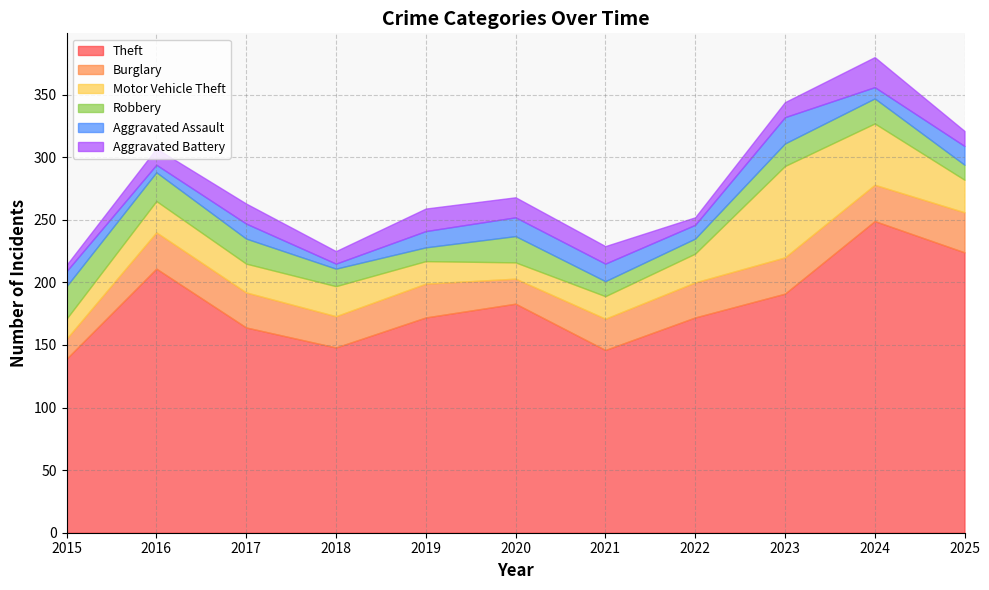

How many values in the Burglary series exceed 28?

4